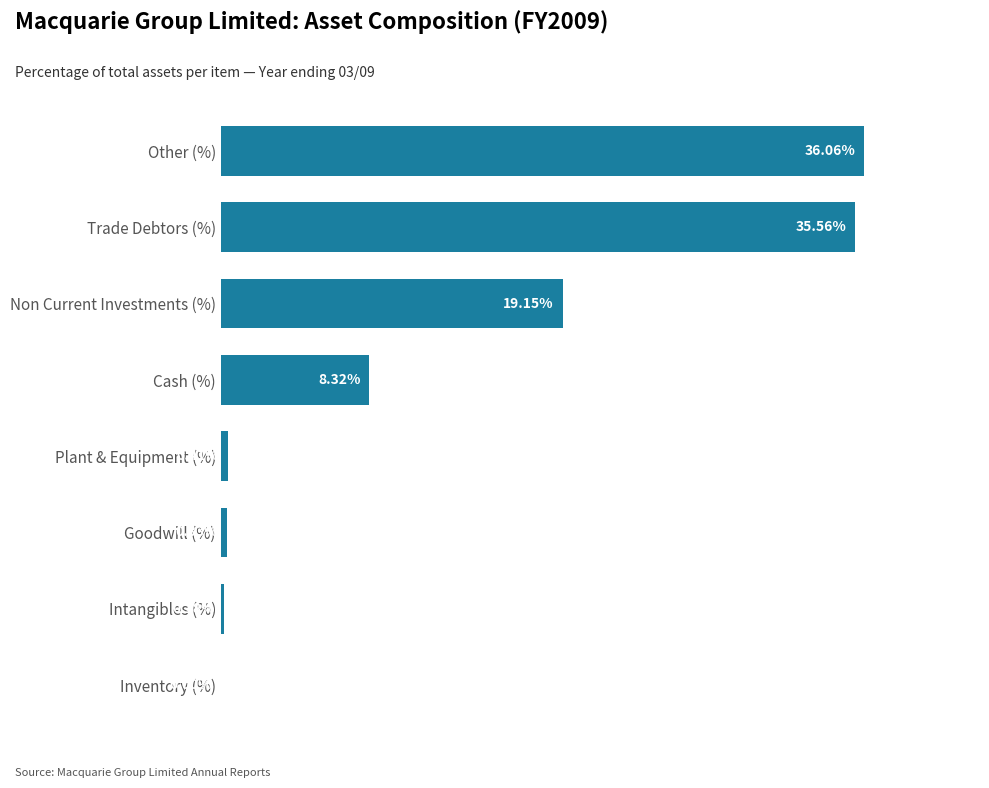

Are the bars horizontal?

Yes